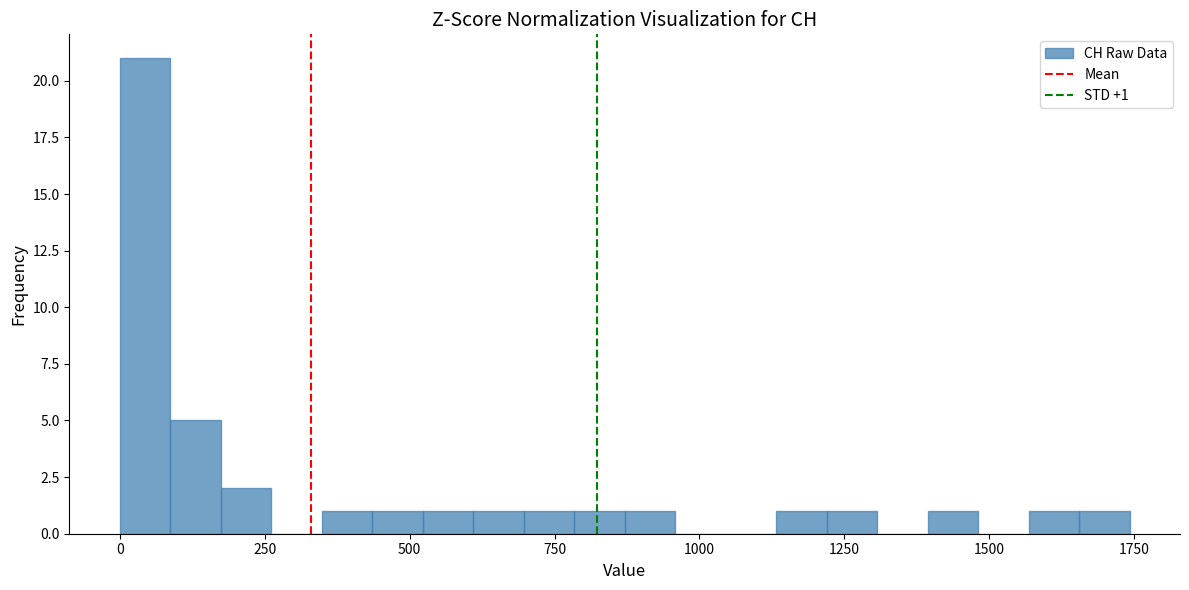

Around what value on the x-axis is the tallest bar? Give the approximate position of its centre, as read against the axis.

50